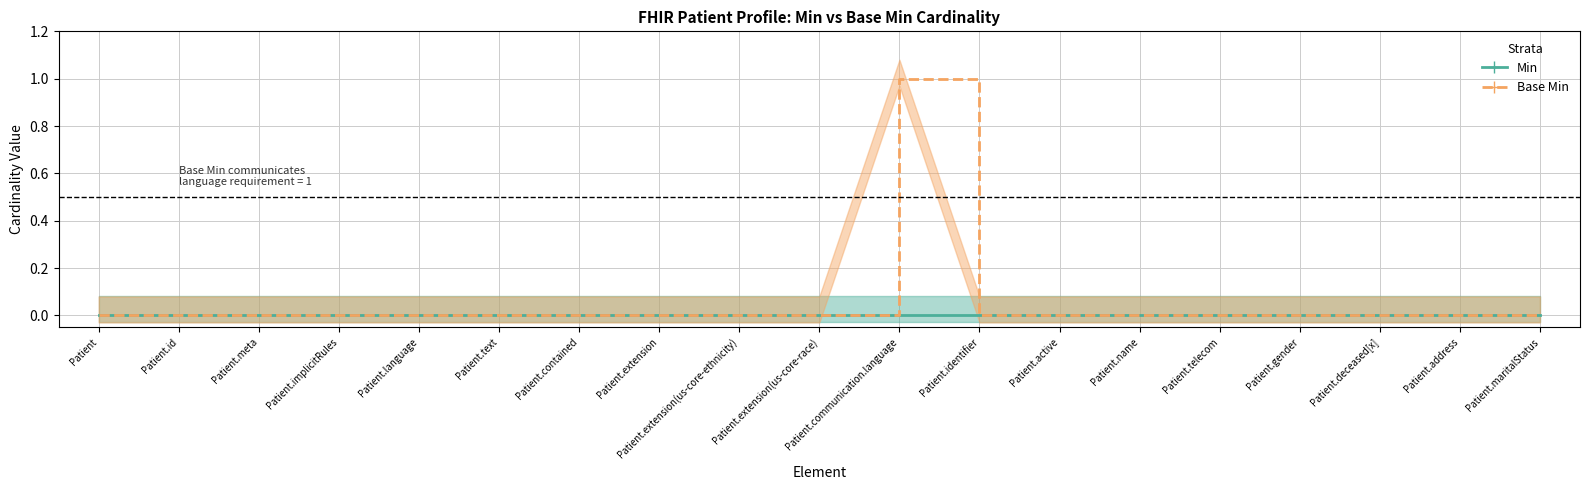

What position from the right is Patient.gender?

4